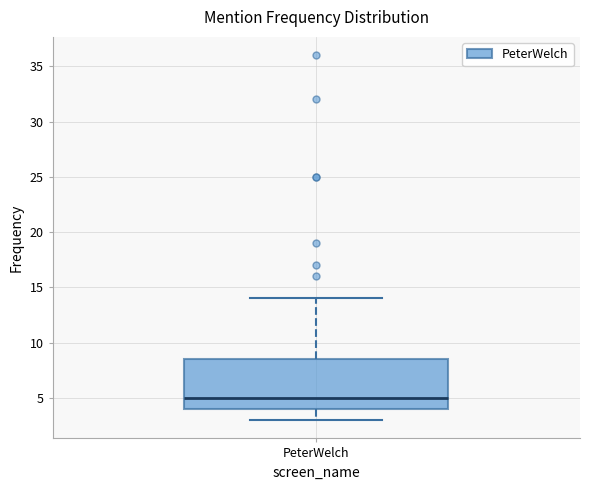

Transcribe this box plot: give where the median line is, the range the box spans, and where the two whiskers end, as read against the y-axis. The values are not printed on the chart, so give them approximately, as read against the axis.

median 5.0, box 4.0 to 8.5, whiskers 3.0 to 14.0